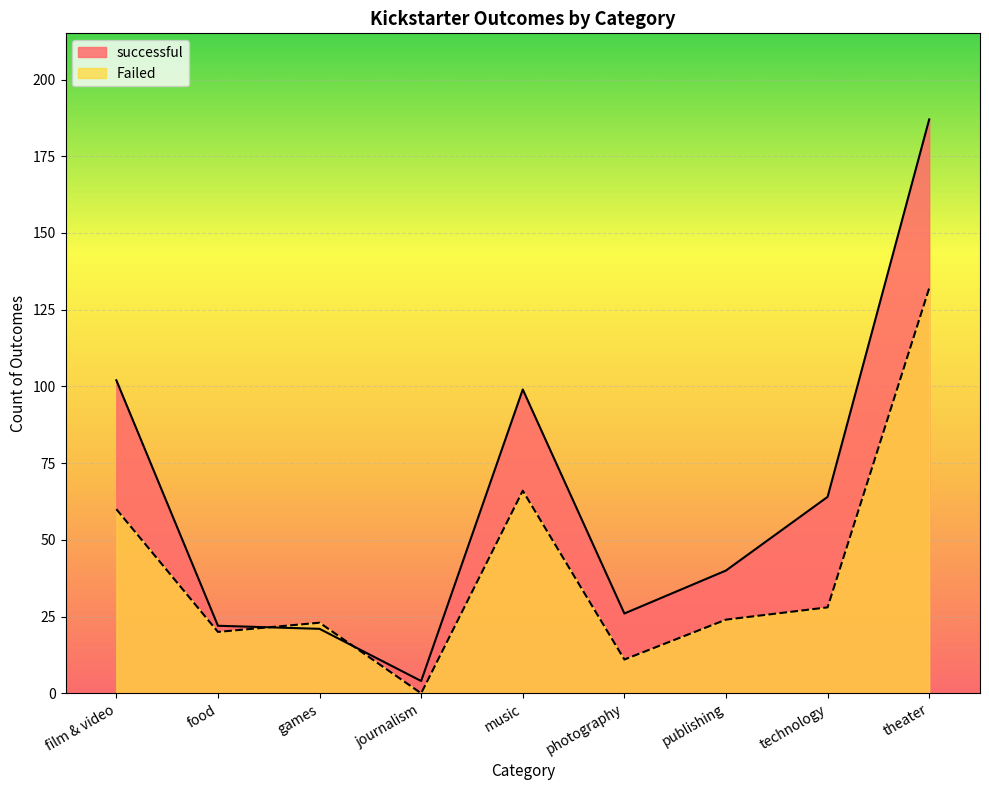

Is it true that Failed equals 83 at film & video?

False